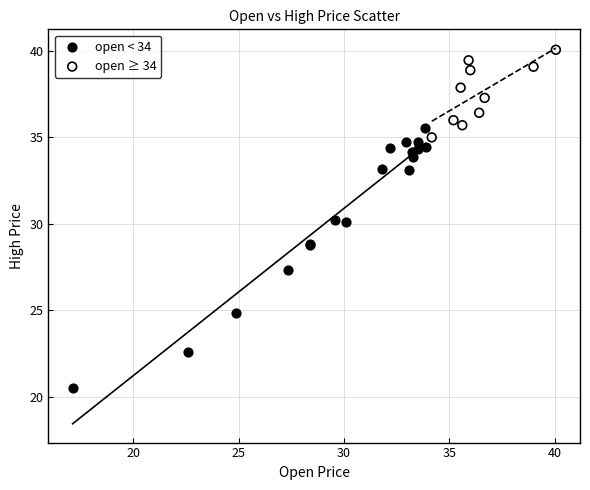

What are all the series names shown in the legend?

open < 34, open ≥ 34